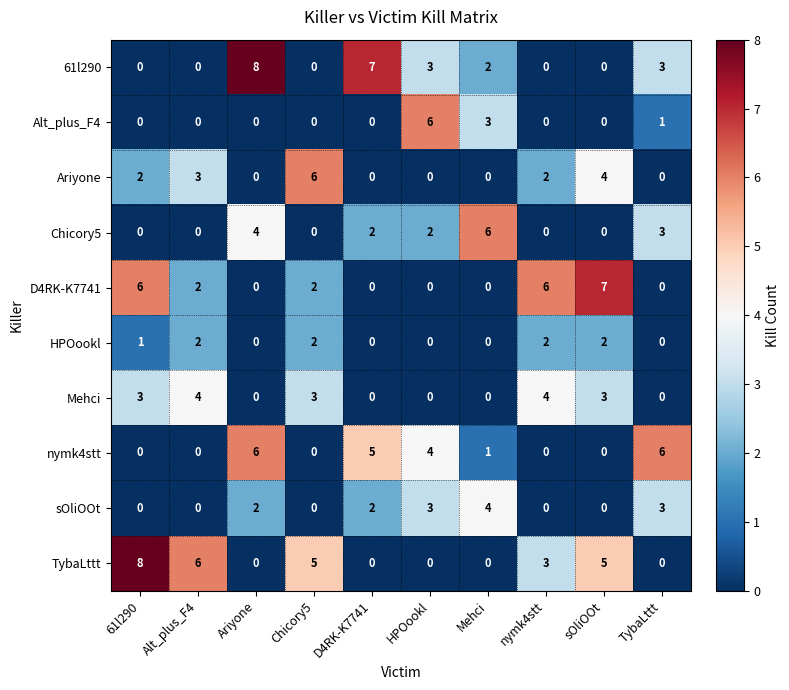

The value of D4RK-K7741 at HPOookl is 0. True or false?

True